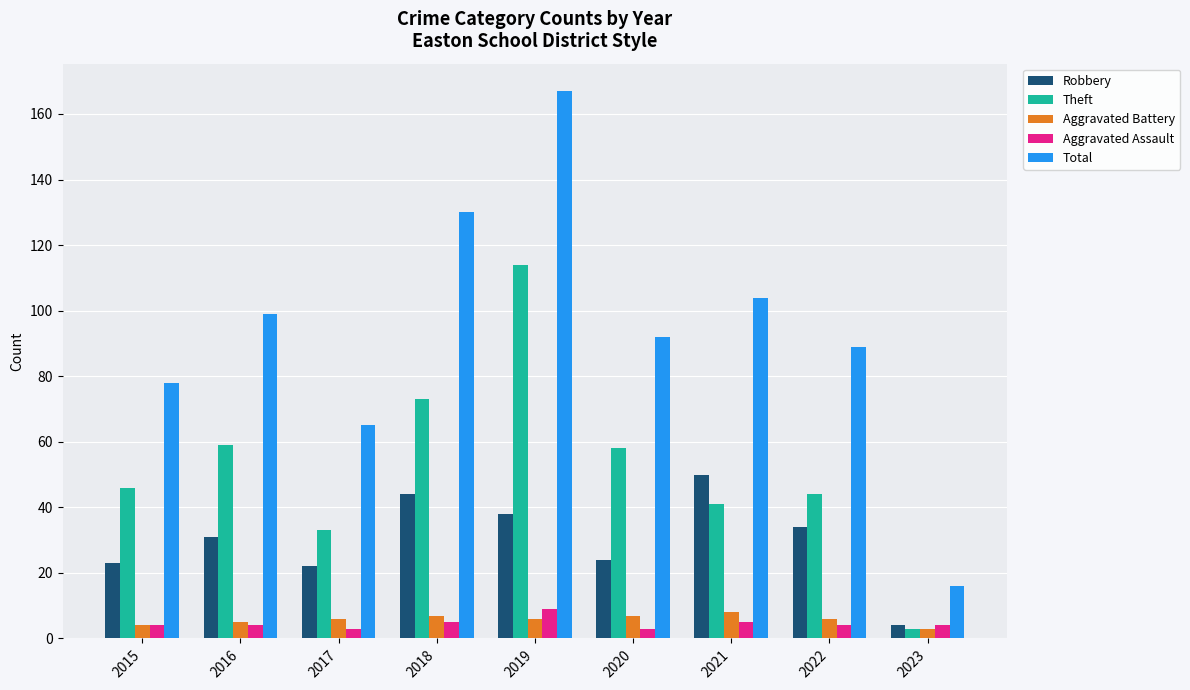

Reading right to left, extract all data points from this chart.

Robbery: 4	34	50	24	38	44	22	31	23
Theft: 3	44	41	58	114	73	33	59	46
Aggravated Battery: 3	6	8	7	6	7	6	5	4
Aggravated Assault: 4	4	5	3	9	5	3	4	4
Total: 16	89	104	92	167	130	65	99	78